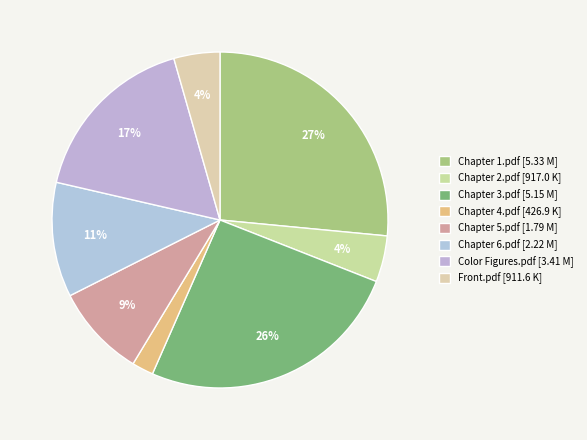

The Chapter 6.pdf slice represents 21% of the pie. True or false?

False